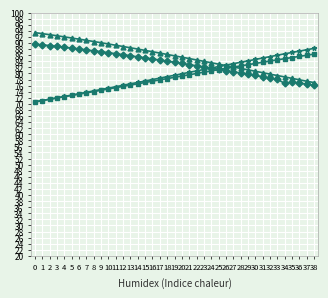

How many categories are shown in the chart?

39